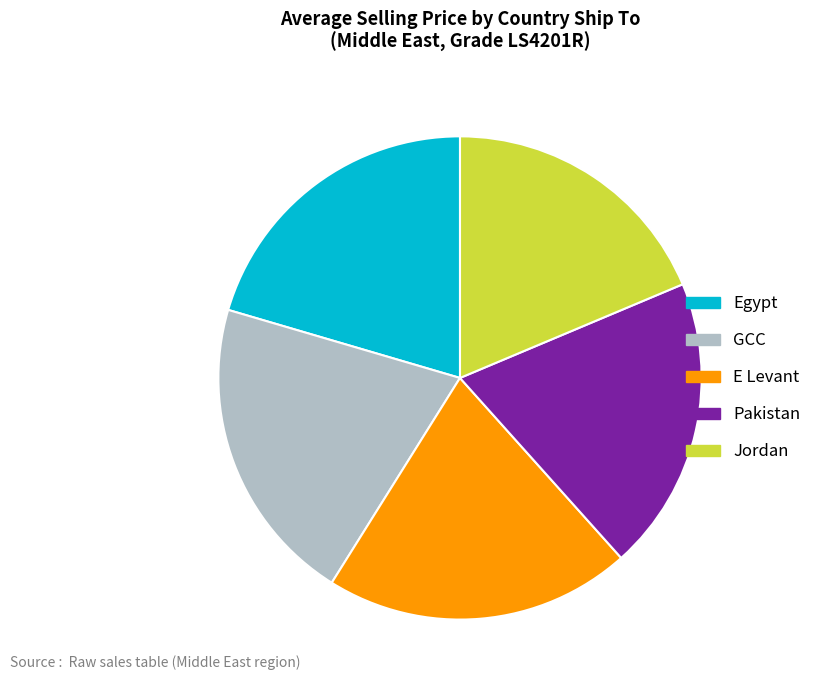

The Egypt slice represents 31% of the pie. True or false?

False